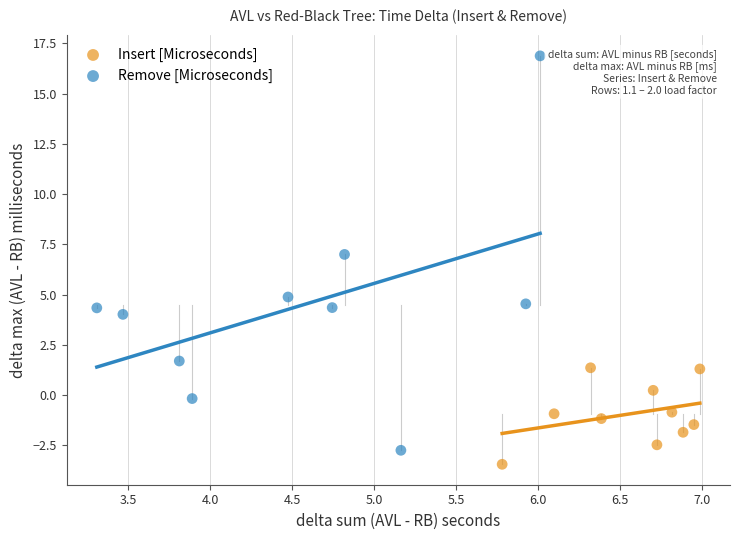

Which series has the largest Y range (max minus min)?

Remove [Microseconds]